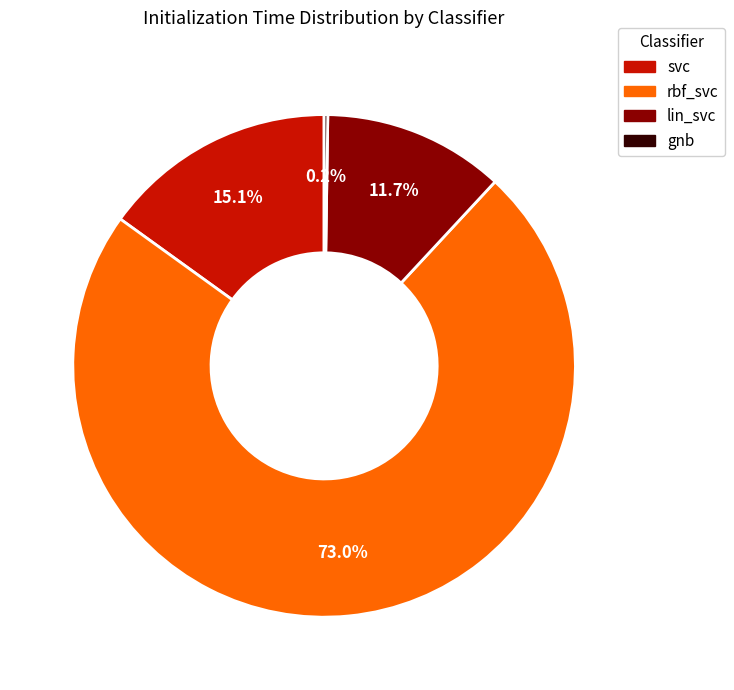

What is the majority slice?

rbf_svc